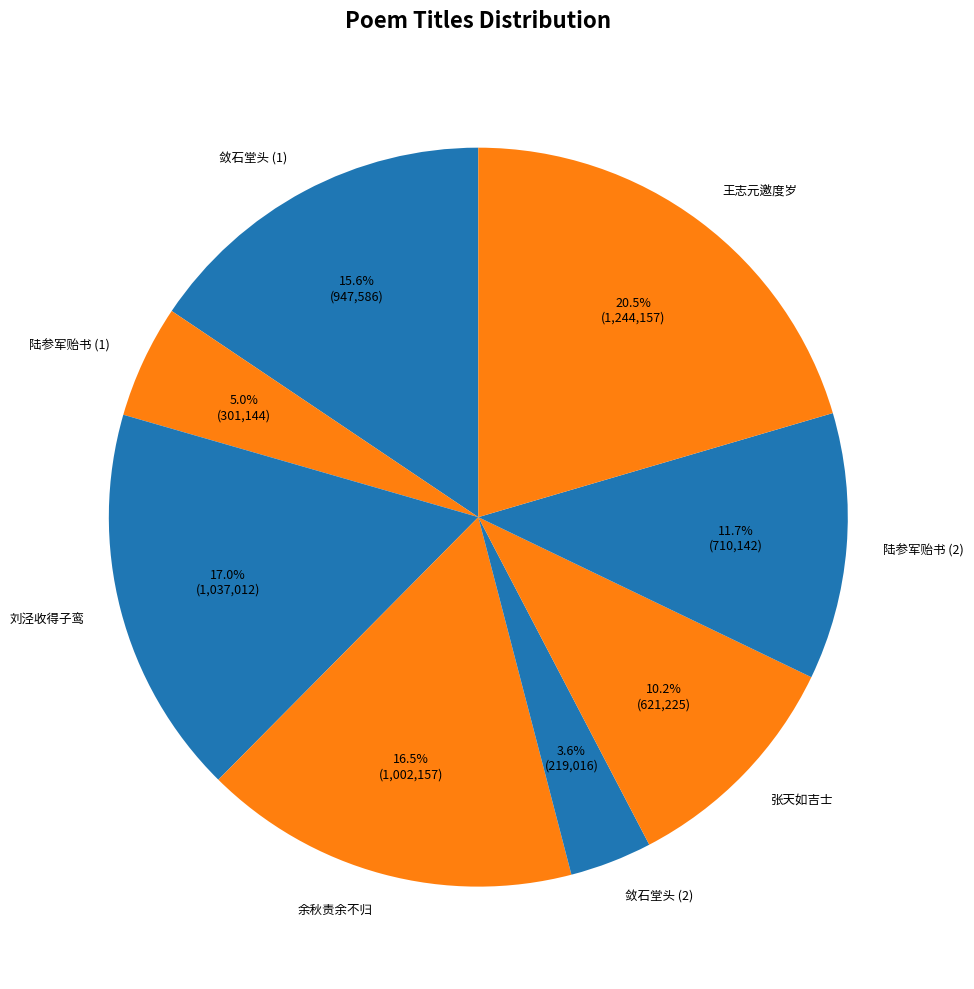

Which slice is the smallest?

敛石堂头 (2)